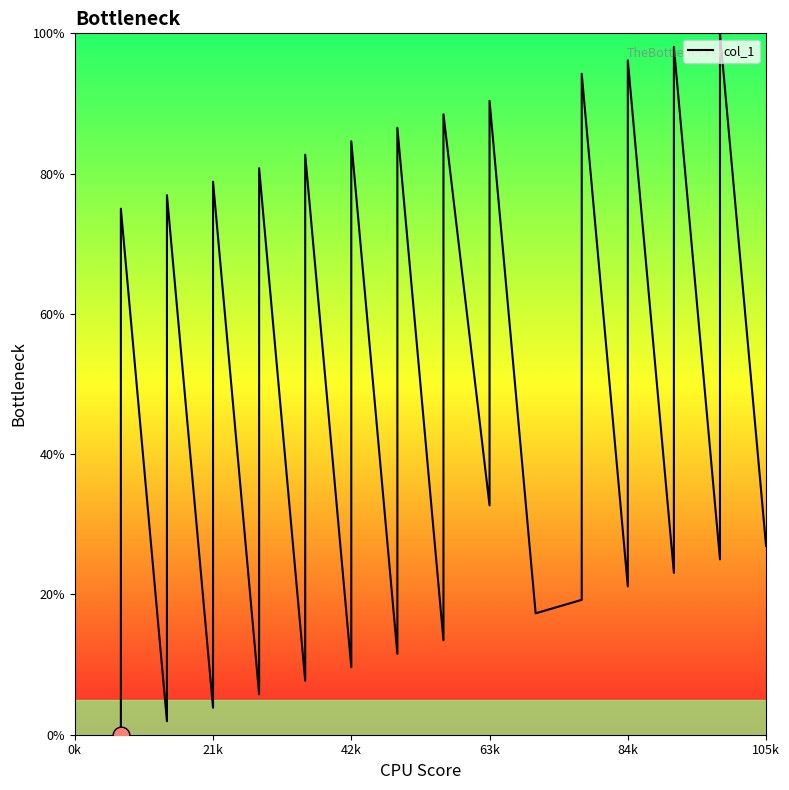

Is it true that the value at 10 is 36.1?

False